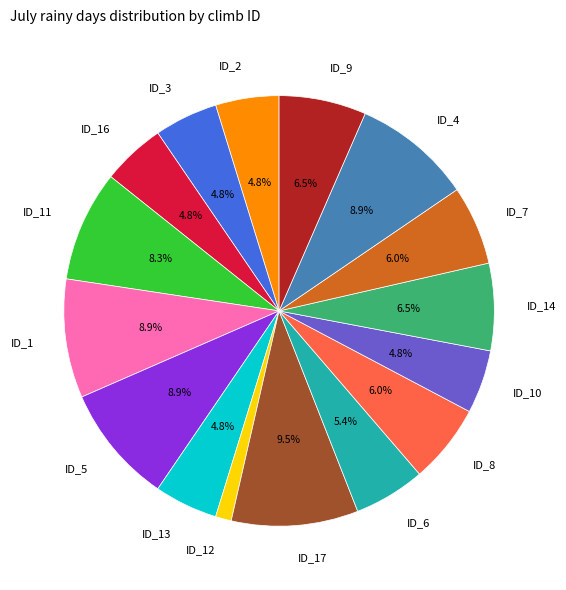

To the nearest percent, what is the average slice percentage?

6%